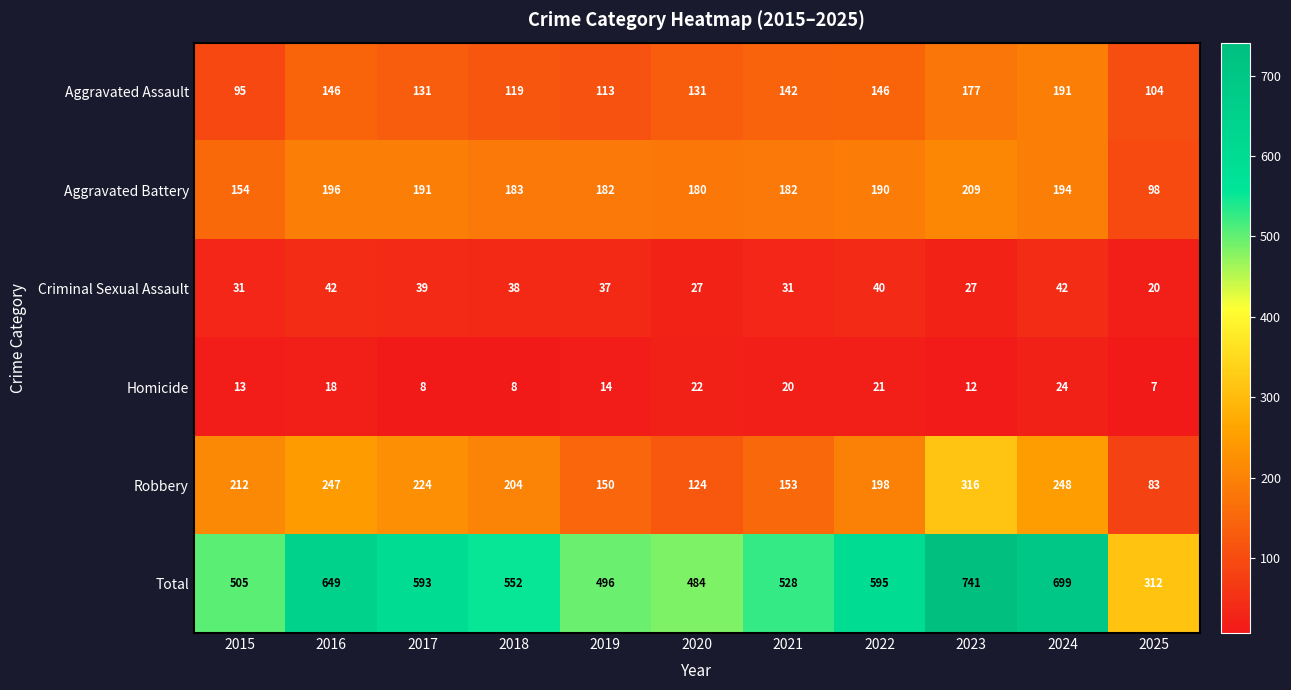

The value of Homicide at 2015 is 13. True or false?

True